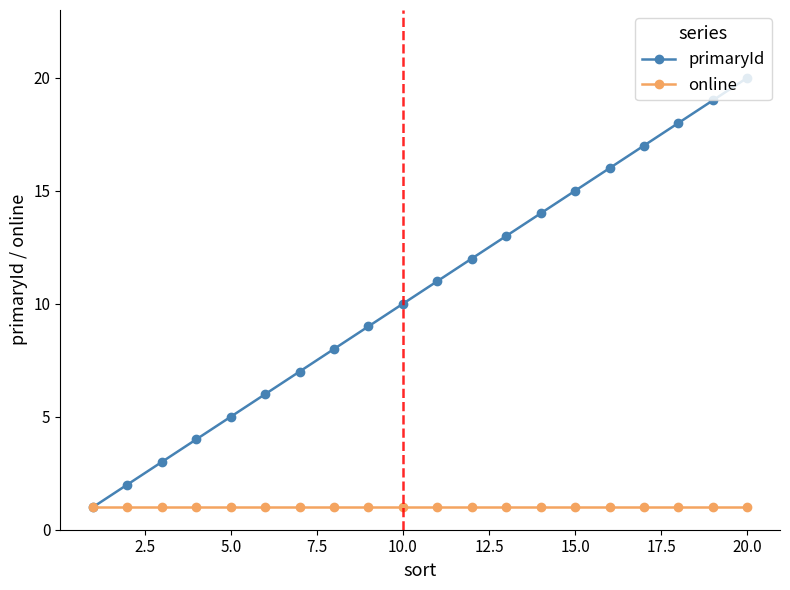

Which series has the largest total across all categories?

primaryId